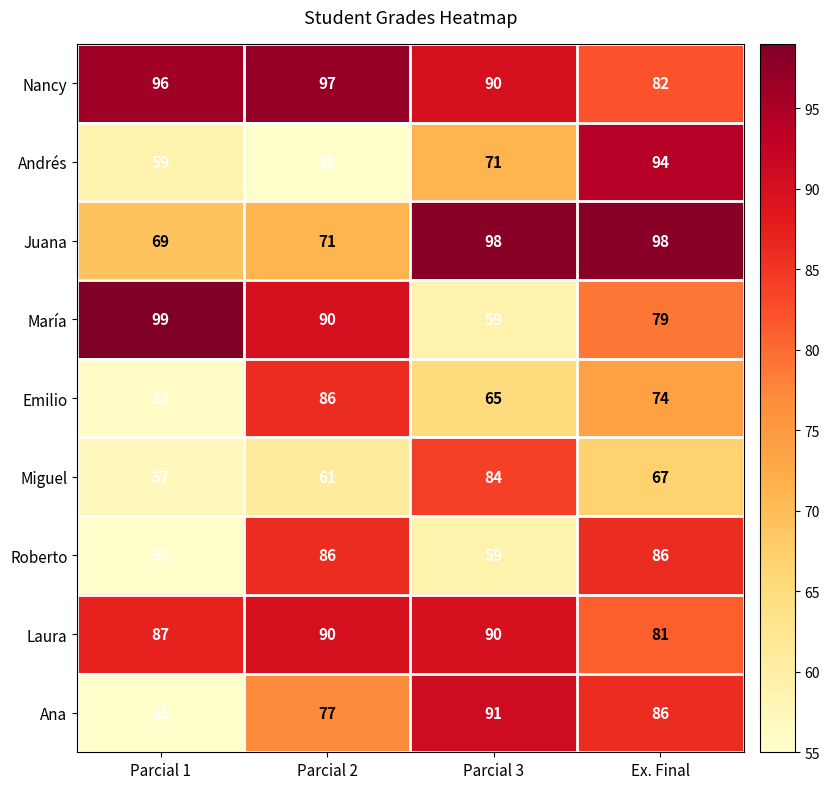

How many series are shown in this chart?

9